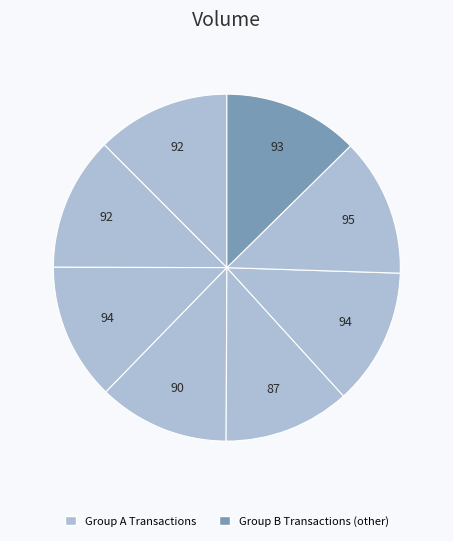

How many segments does this pie chart have?

8